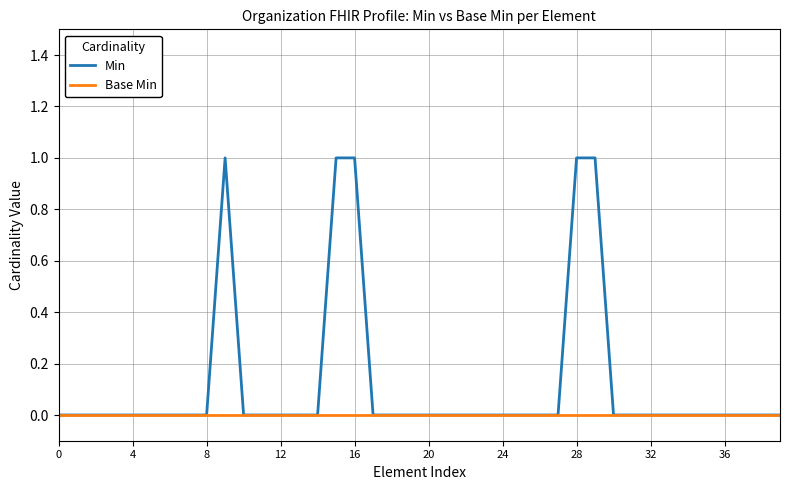

Which series has the widest spread of values?

Min